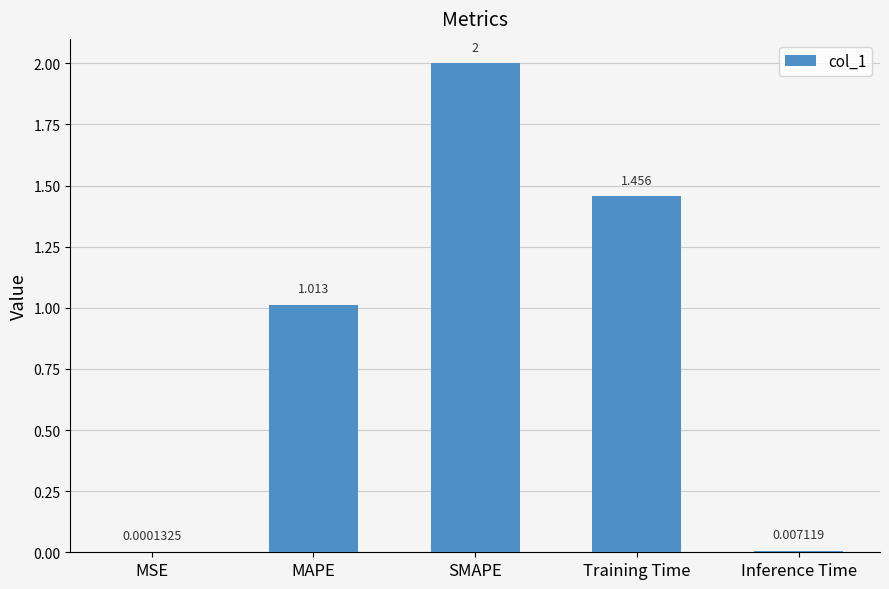

How many values exceed 1?

3